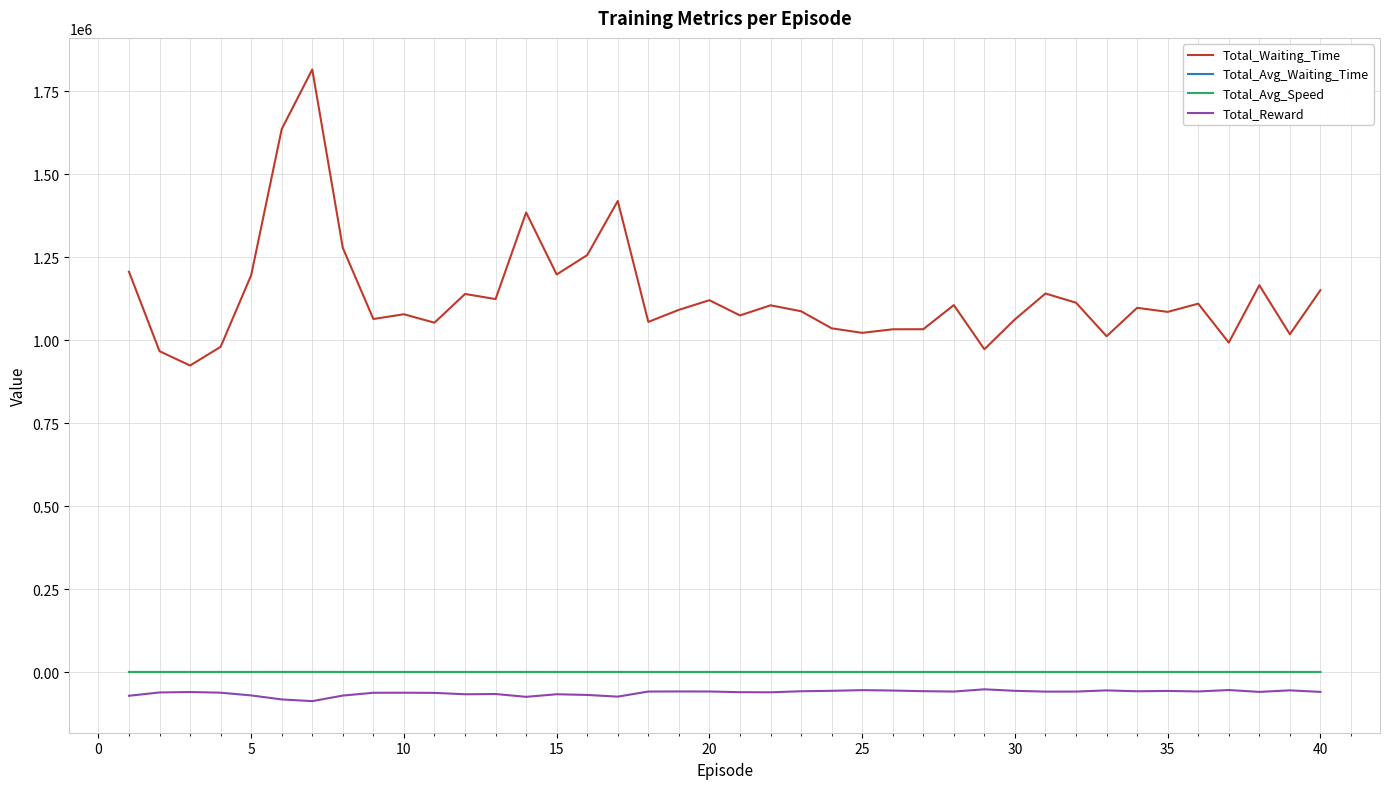

What is the smallest value displayed?

-87717.0